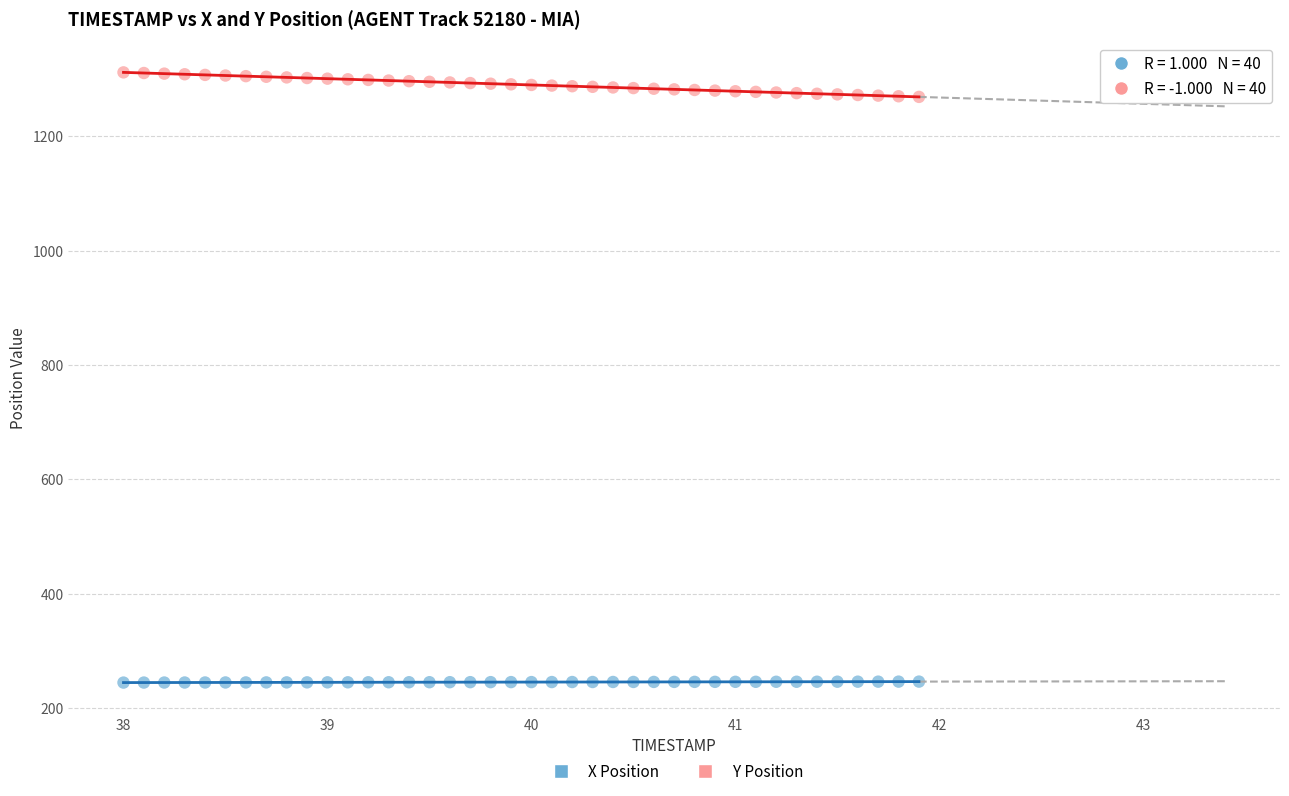

What is the X range (max minus min) for the scatter plot?

3.9